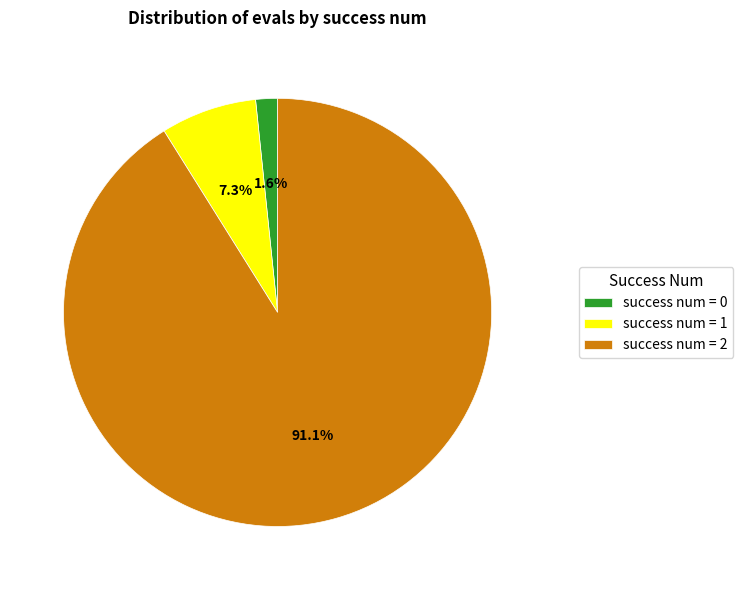

Count the number of slices in the pie.

3